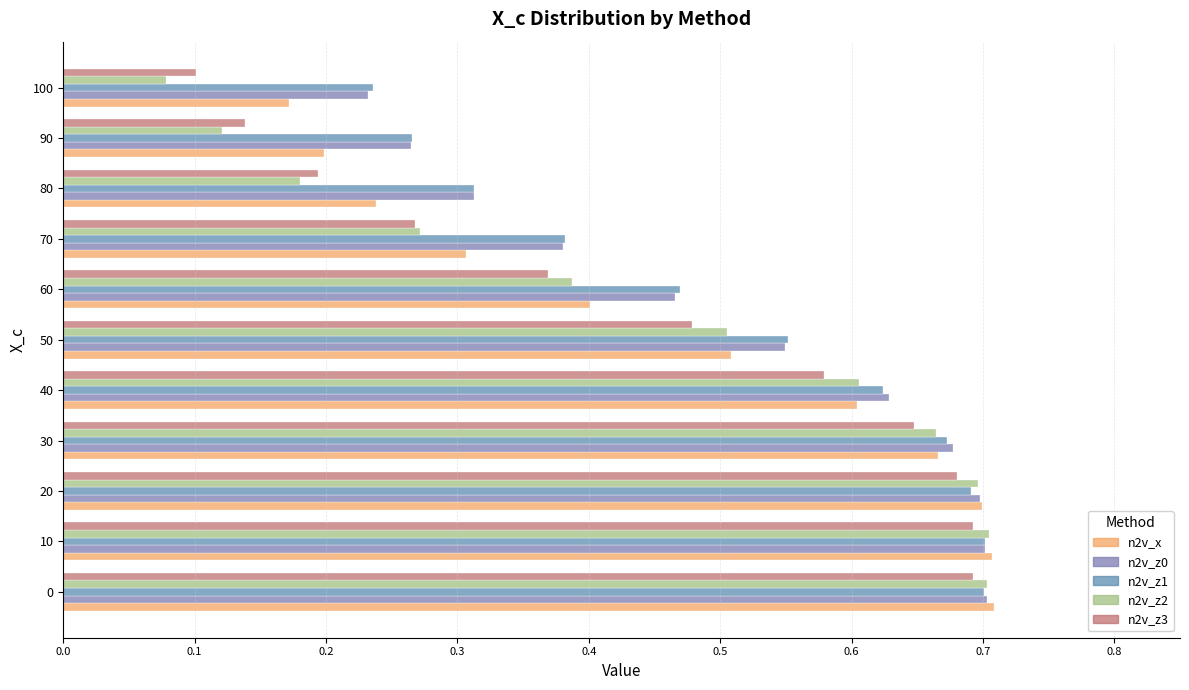

Count the number of data series in this chart.

5